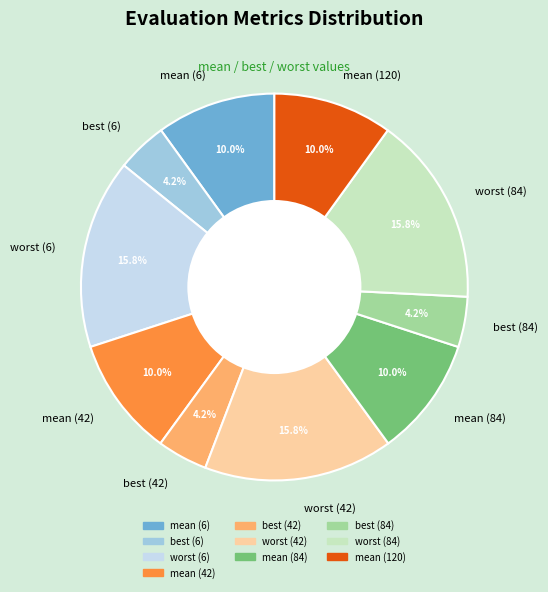

Does best (6) account for over 50% of the chart?

No